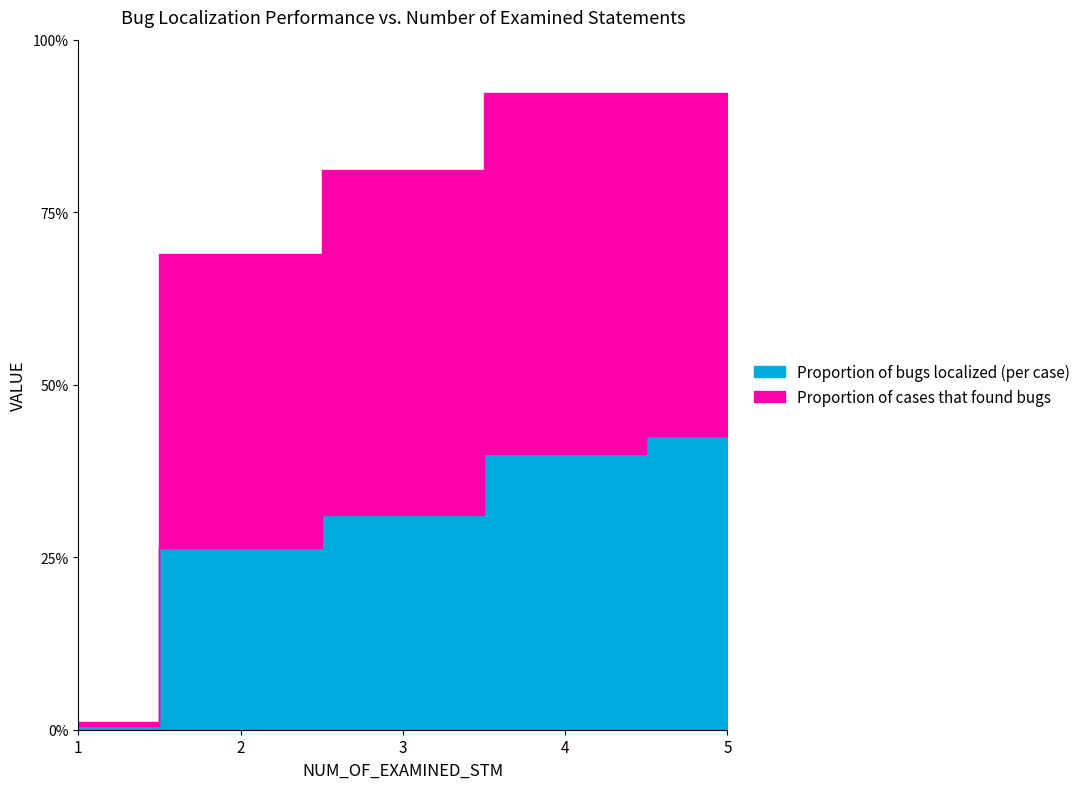

How many lines are shown in the chart?

2